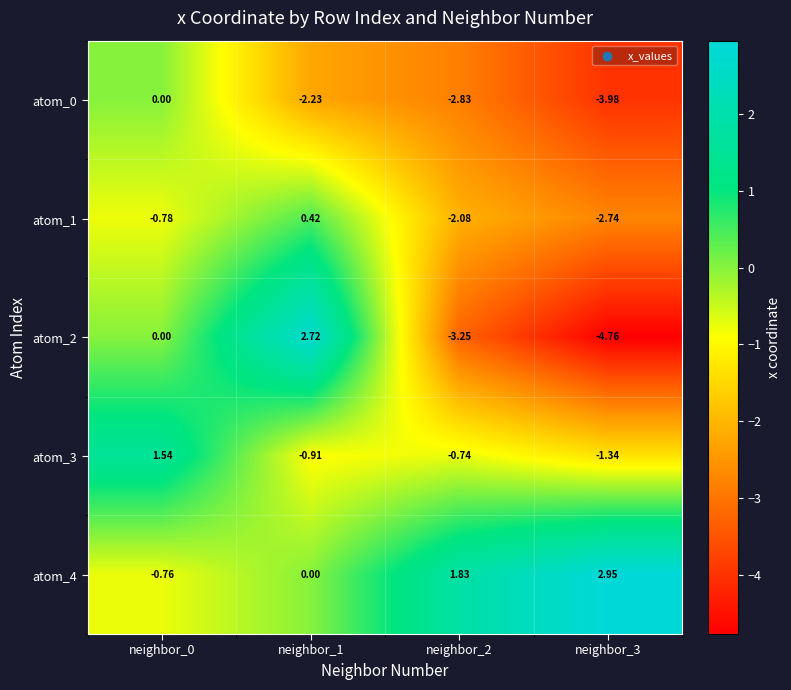

What is the difference between the highest and lowest values at neighbor_2?

5.1